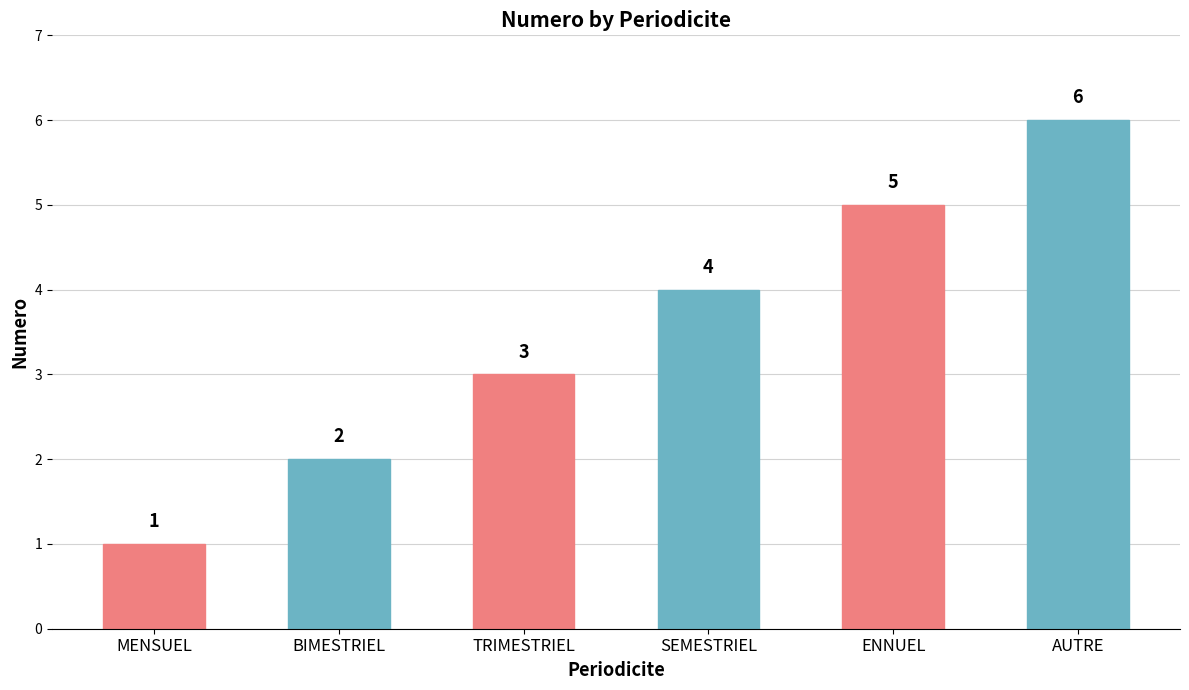

The chart shows a value of 1 at MENSUEL. True or false?

True